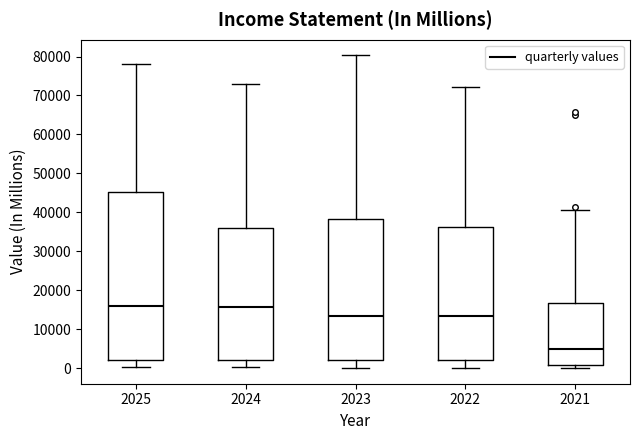

Reading left to right, read every box against the y-axis: the position of its median line, the range the box covers, and the ends of its whiskers. The values are not printed on the chart, so give them approximately, as read against the axis.

2025: median 16000, box 2000 to 45000, whiskers 0 to 78000
2024: median 16000, box 2000 to 36000, whiskers 0 to 73000
2023: median 13000, box 2000 to 38000, whiskers 0 to 80000
2022: median 13000, box 2000 to 36000, whiskers 0 to 72000
2021: median 5000, box 1000 to 17000, whiskers 0 to 41000